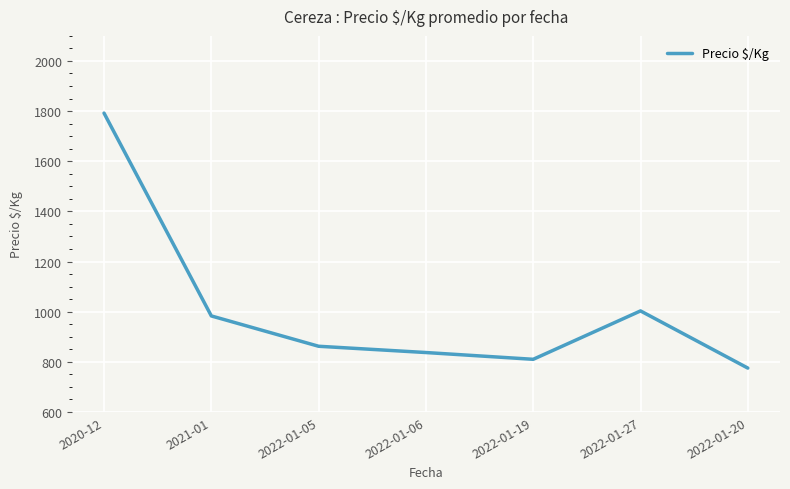

How many distinct data groups are displayed?

1